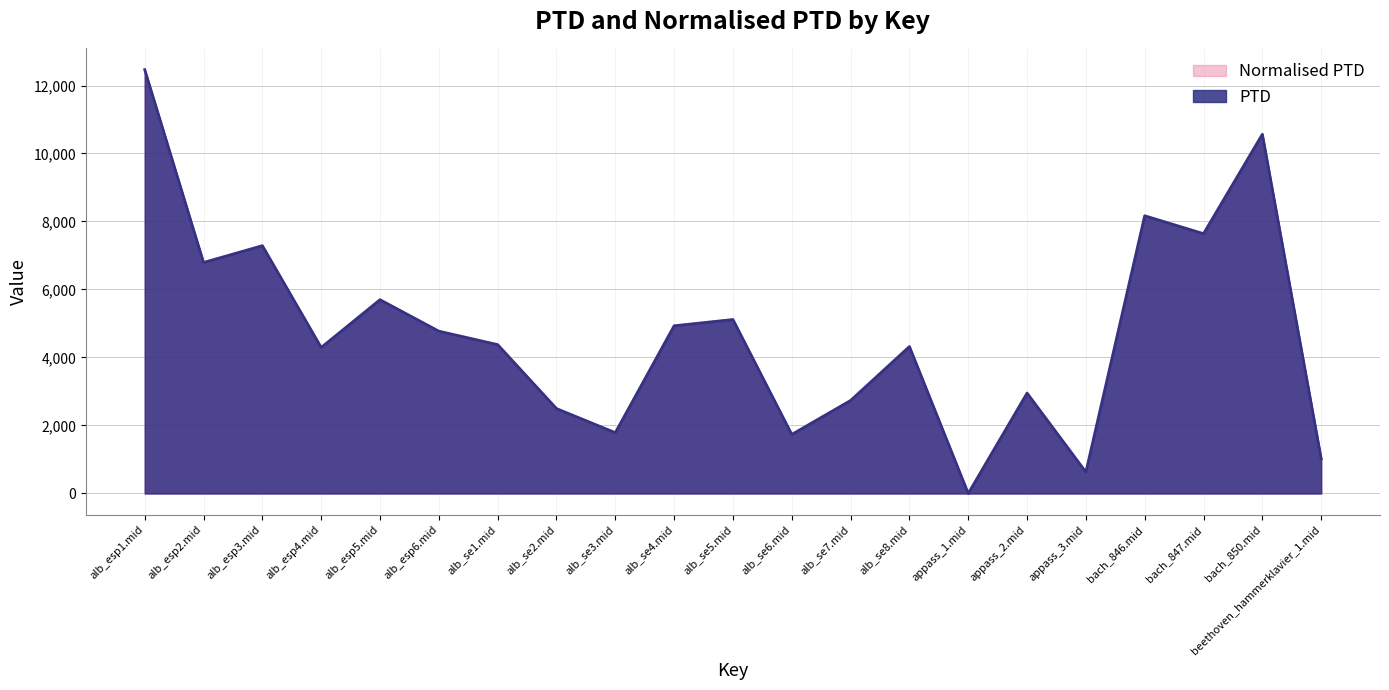

What is the sum of all Normalised PTD values?

99808.0